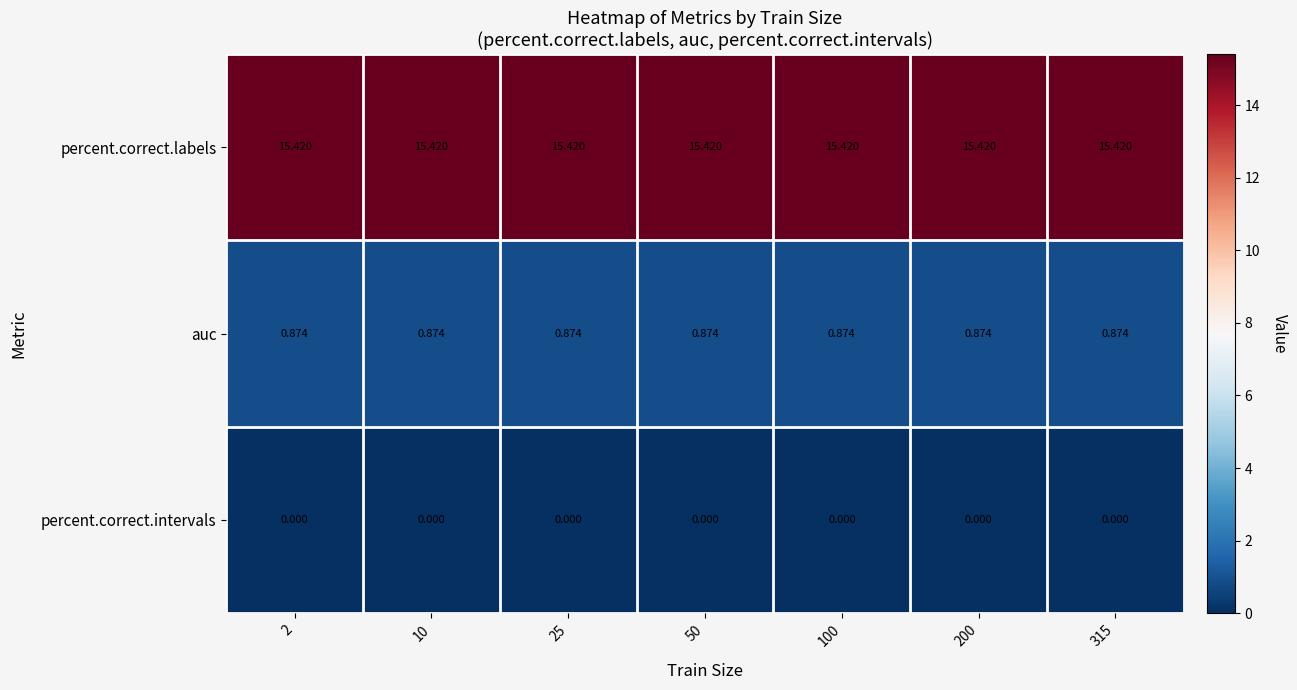

Which series has the largest total across all categories?

percent.correct.labels